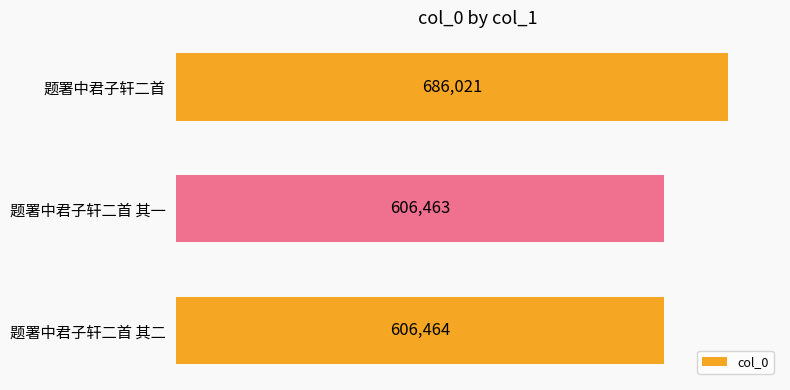

Between 题署中君子轩二首 其一 and 题署中君子轩二首, which is larger?

题署中君子轩二首